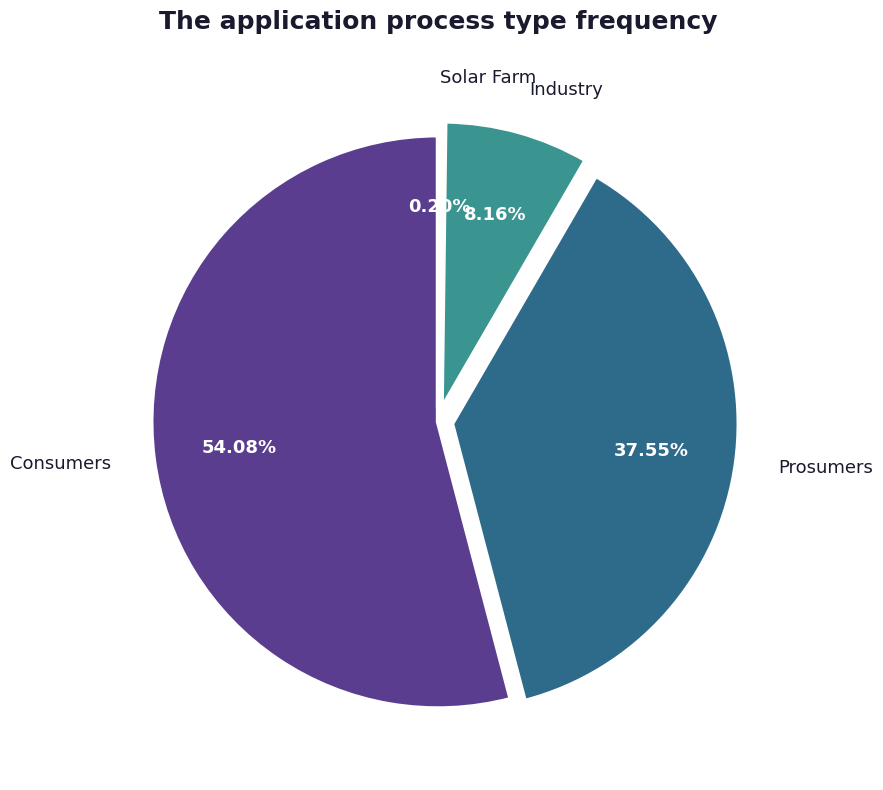

What is the largest slice in the pie chart?

Consumers